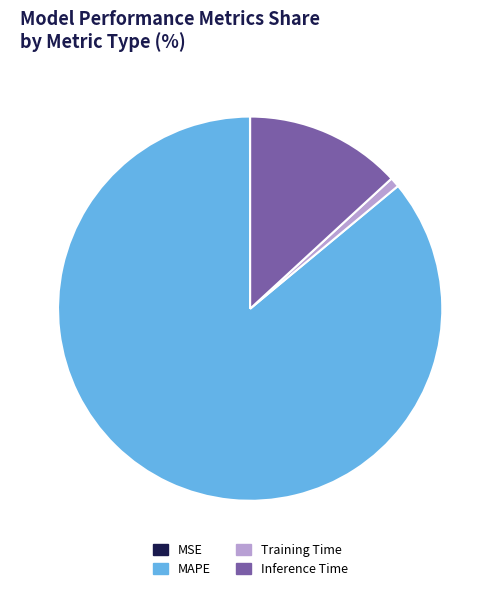

Which category has the biggest portion of the pie?

MAPE